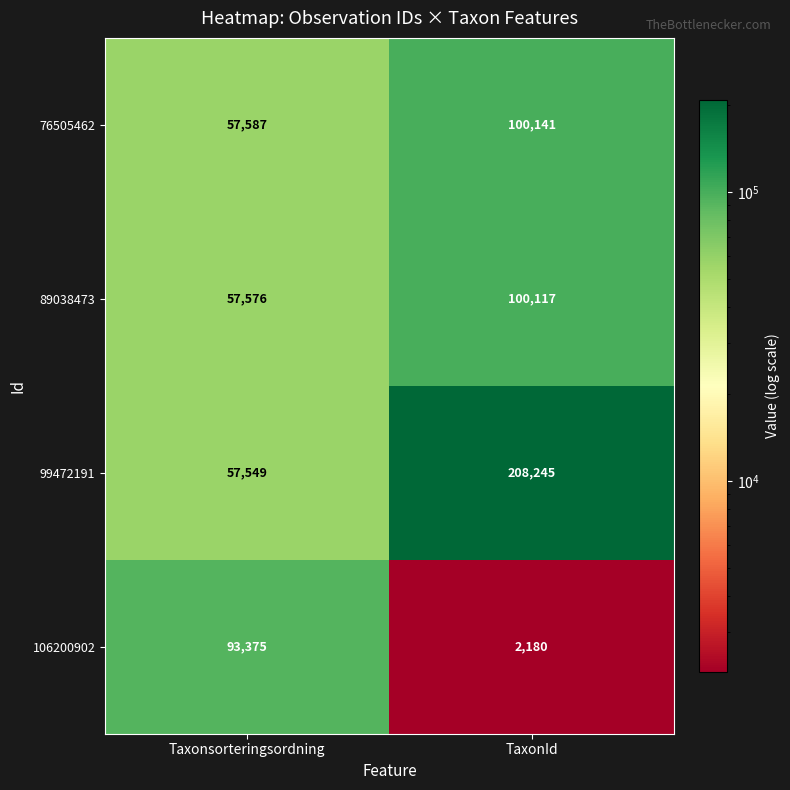

Rank the series by their maximum value, from lowest to highest.

106200902, 89038473, 76505462, 99472191